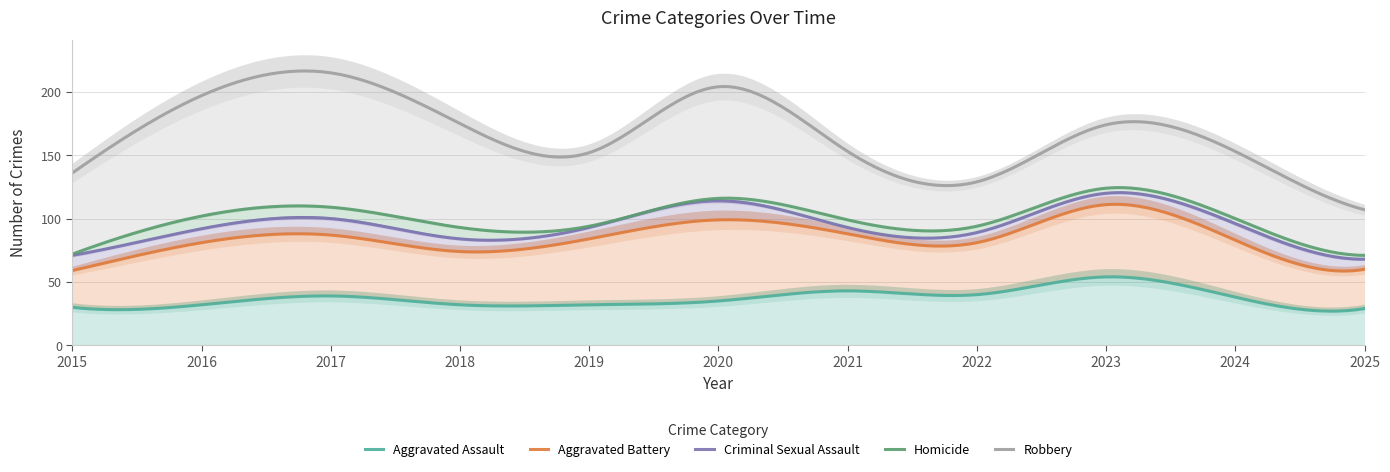

Which has a higher value, 2016 or 2023?

2023